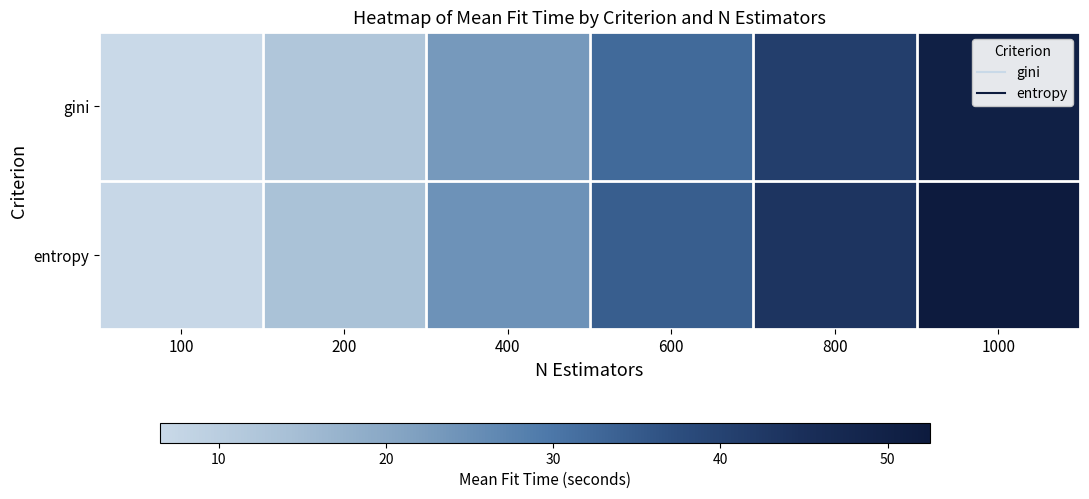

At which category does the chart reach its peak across all series?

1000